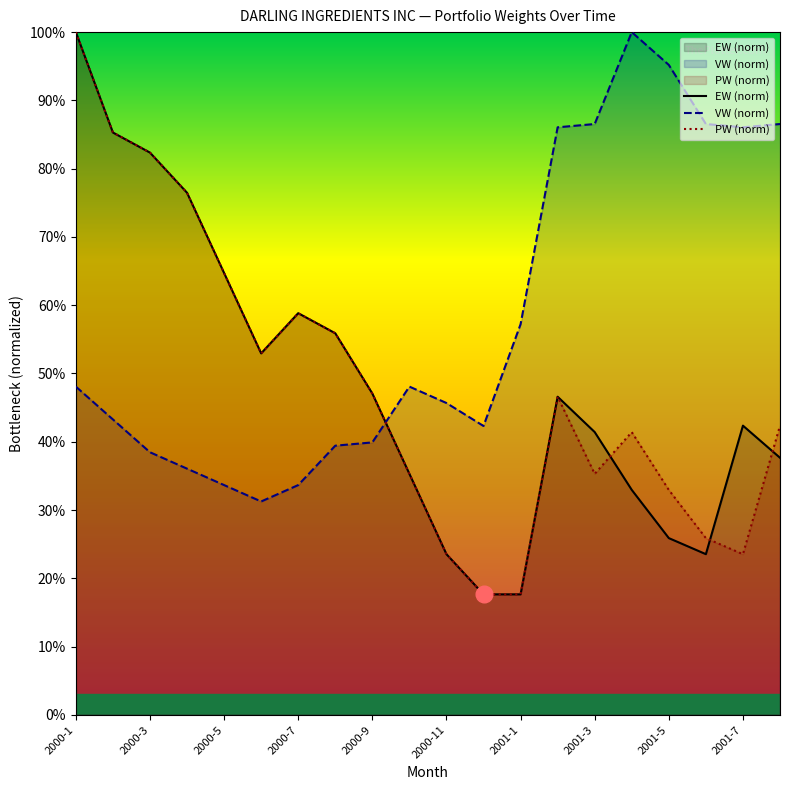

Reading left to right, transcribe all the data shown in this chart.

EW (norm): 1.0	0.9	0.8	0.8	0.6	0.5	0.6	0.6	0.5	0.4	0.2	0.2	0.2	0.5	0.4	0.3	0.3	0.2	0.4	0.4
VW (norm): 0.5	0.4	0.4	0.4	0.3	0.3	0.3	0.4	0.4	0.5	0.5	0.4	0.6	0.9	0.9	1.0	1.0	0.9	0.9	0.9
PW (norm): 1.0	0.9	0.8	0.8	0.6	0.5	0.6	0.6	0.5	0.4	0.2	0.2	0.2	0.5	0.4	0.4	0.3	0.3	0.2	0.4